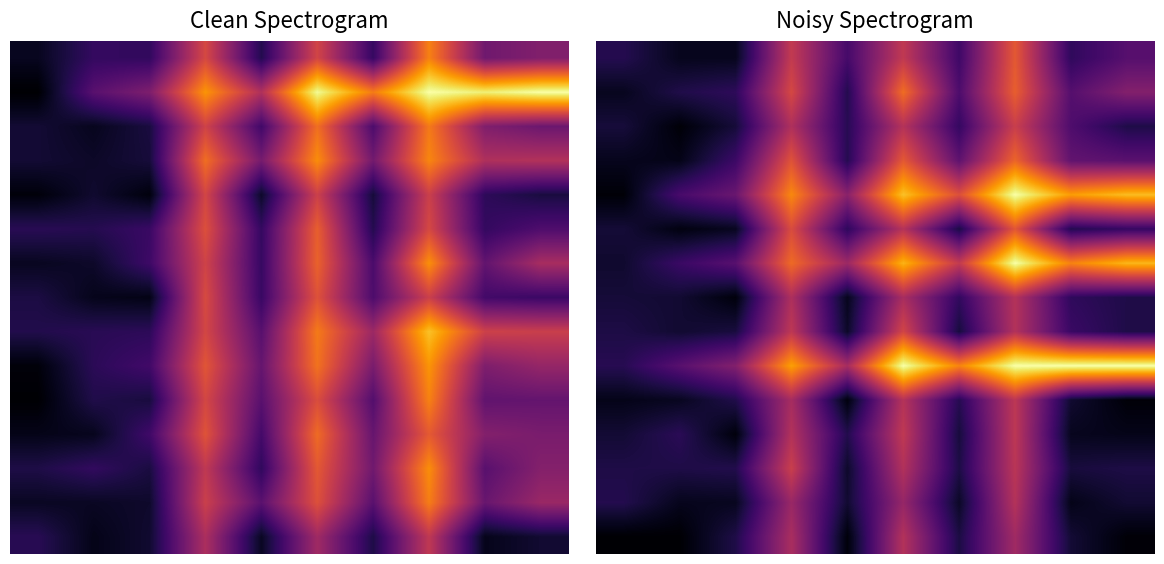

At which category is the sum across all series the highest?

7